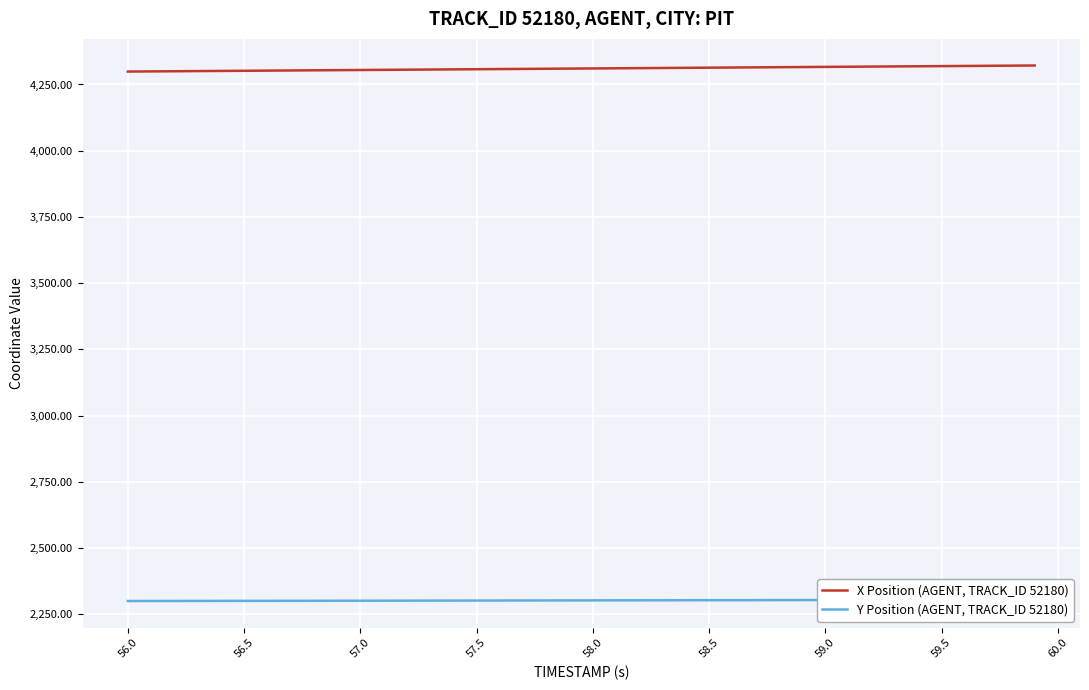

Reading left to right, list all the values displayed in this chart.

X Position (AGENT, TRACK_ID 52180): 4298.8	4299.4	4300.0	4300.6	4301.1	4301.7	4302.3	4302.9	4303.5	4304.1	4304.7	4305.2	4305.8	4306.4	4307.0	4307.6	4308.2	4308.8	4309.4	4309.9	4310.5	4311.1	4311.7	4312.3	4312.9	4313.5	4314.0	4314.6	4315.2	4315.8	4316.4	4317.0	4317.6	4318.1	4318.7	4319.3	4319.9	4320.5	4321.1	4321.7
Y Position (AGENT, TRACK_ID 52180): 2299.6	2299.7	2299.8	2299.9	2300.0	2300.1	2300.3	2300.4	2300.5	2300.6	2300.7	2300.9	2301.0	2301.1	2301.2	2301.3	2301.5	2301.6	2301.7	2301.9	2302.0	2302.1	2302.2	2302.4	2302.5	2302.6	2302.8	2302.9	2303.0	2303.1	2303.3	2303.4	2303.5	2303.6	2303.8	2303.9	2304.0	2304.2	2304.3	2304.4